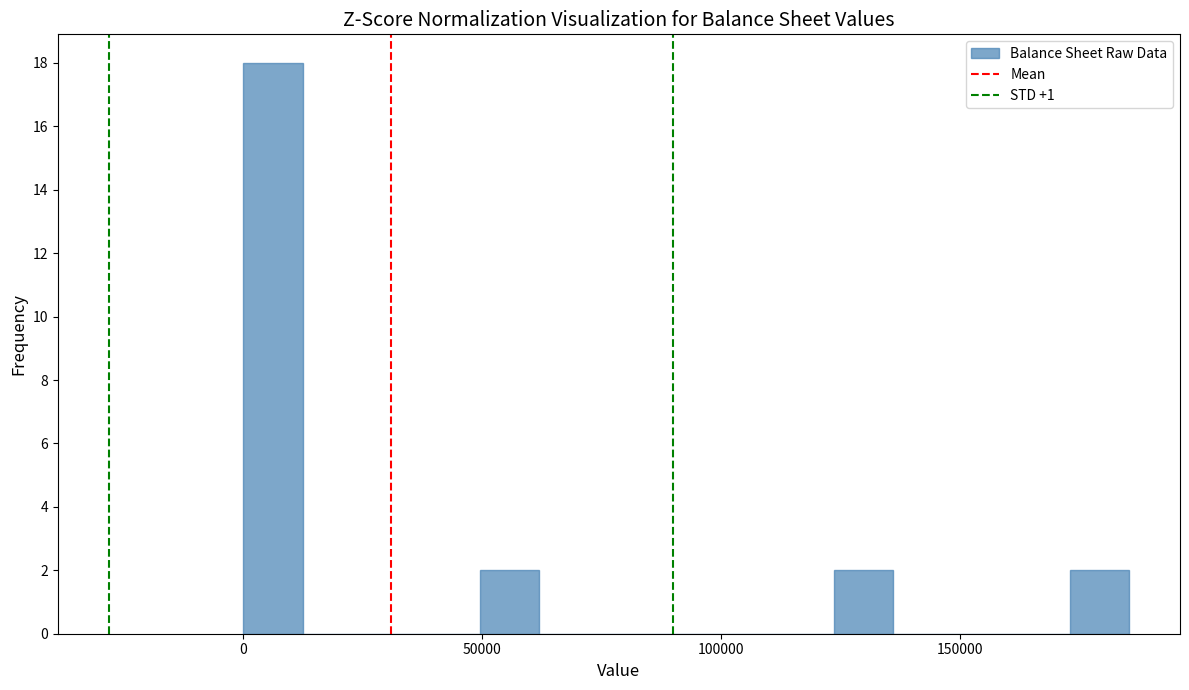

Read against the x-axis, roughly where is the centre of the tallest bar?

5000